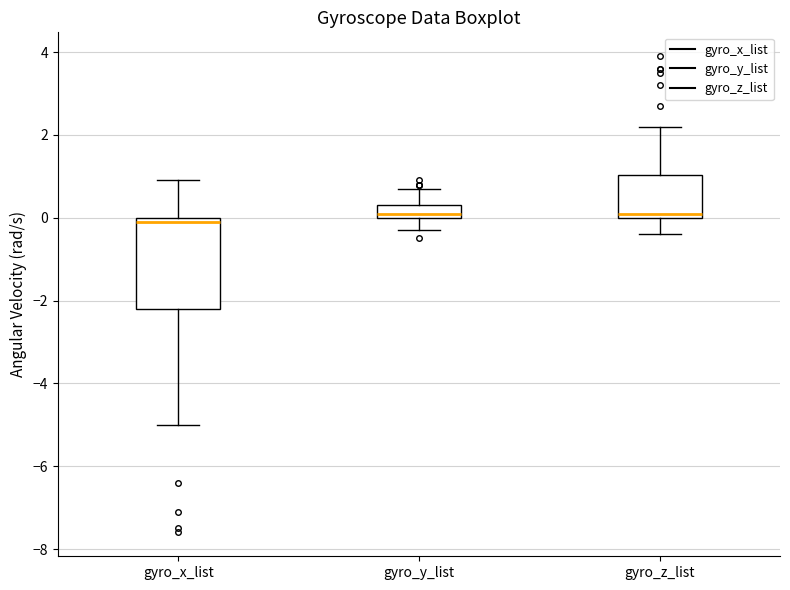

Where is the lower edge of the box for gyro_z_list on the y-axis? The values are not printed on the chart, so give them approximately, as read against the axis.

0.0